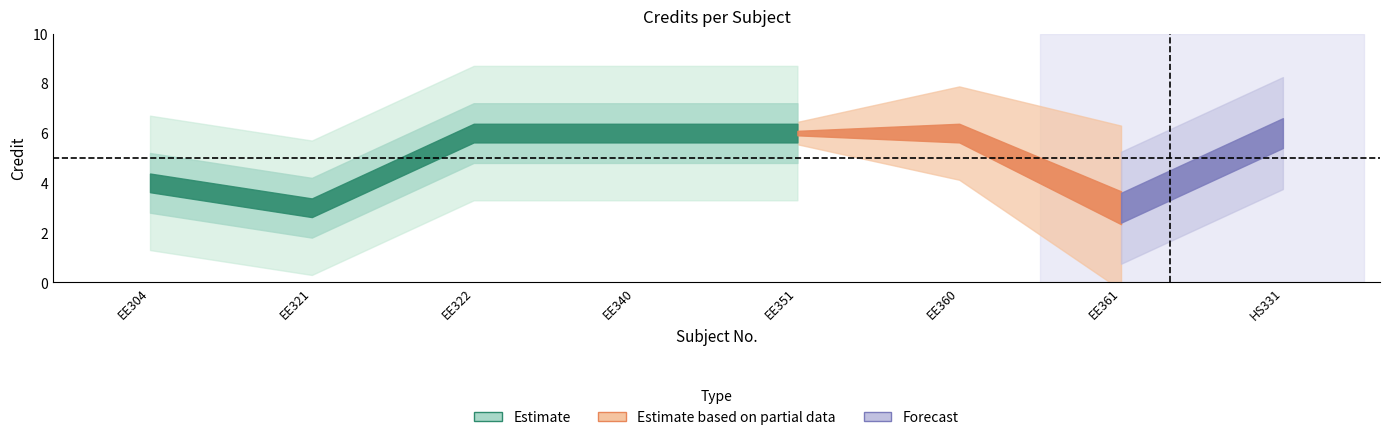

List the series in order of their peak value, lowest first.

Estimate, Estimate based on partial data, Forecast